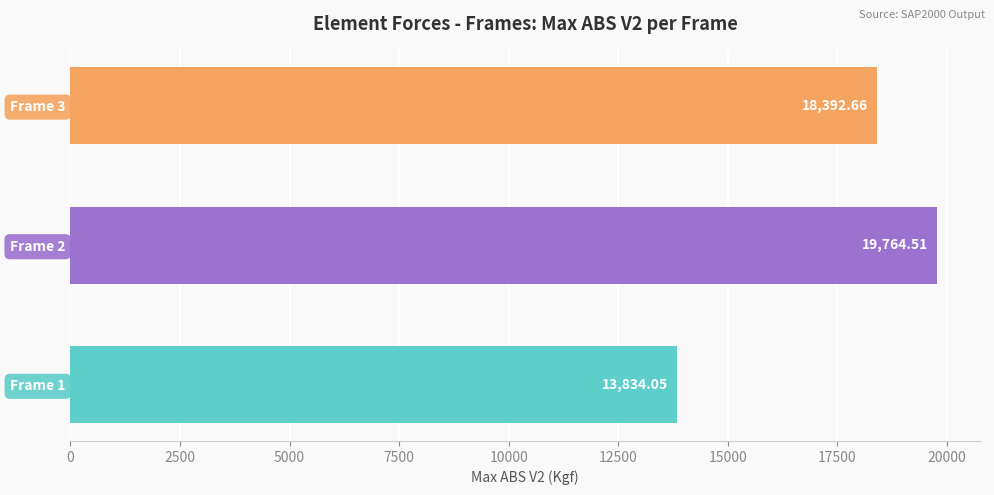

List the labels in order of value, smallest first.

Frame 1, Frame 3, Frame 2